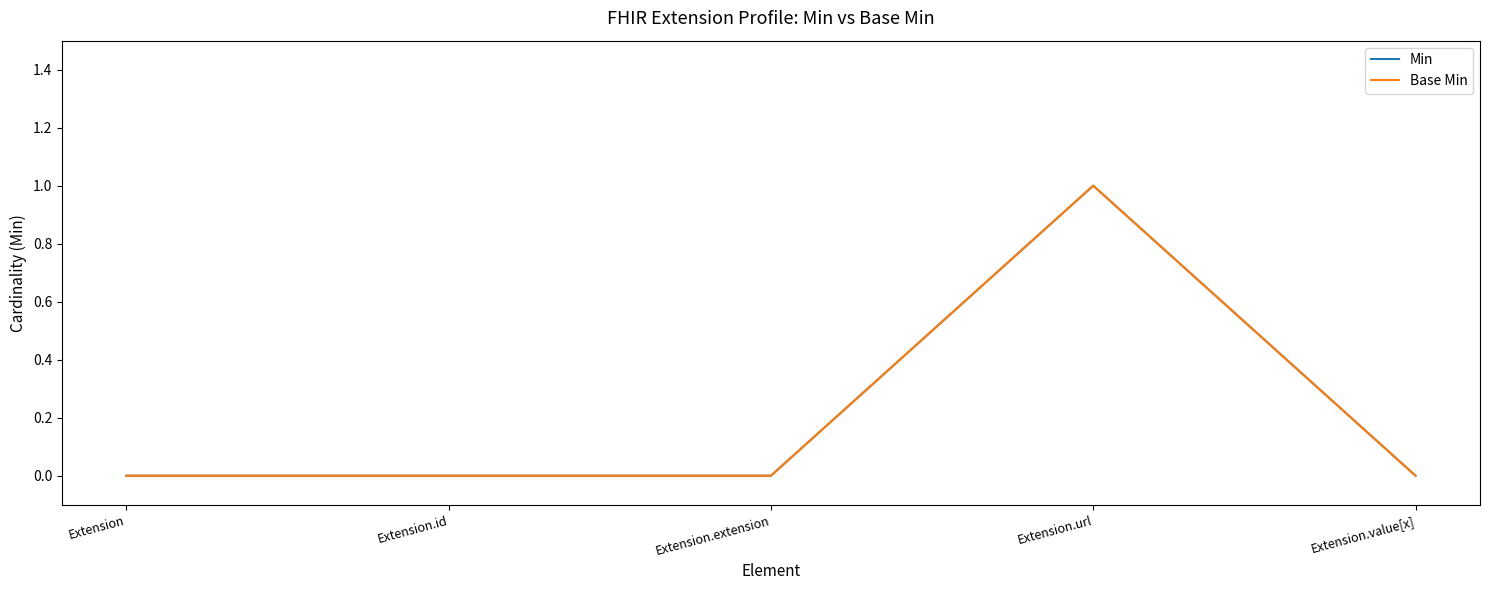

Is this an area chart (filled region under the line)?

No